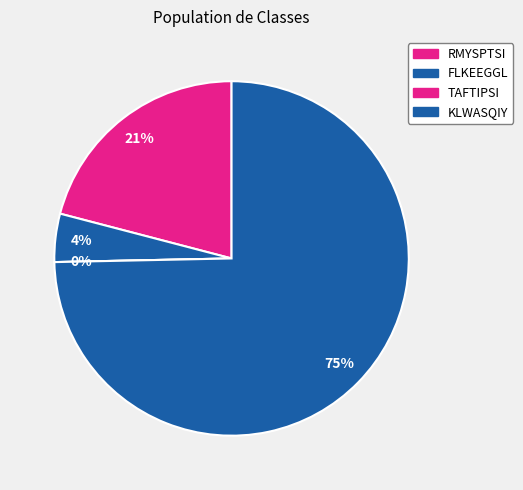

Rank the categories by value from highest to lowest.

KLWASQIY, RMYSPTSI, FLKEEGGL, TAFTIPSI